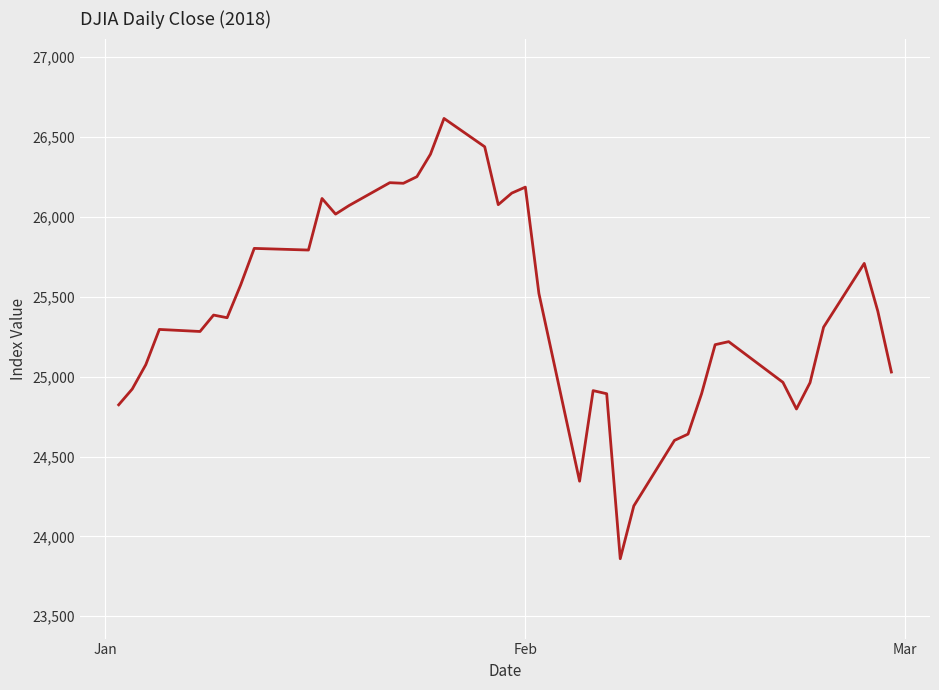

What is the greatest value displayed?

26616.7